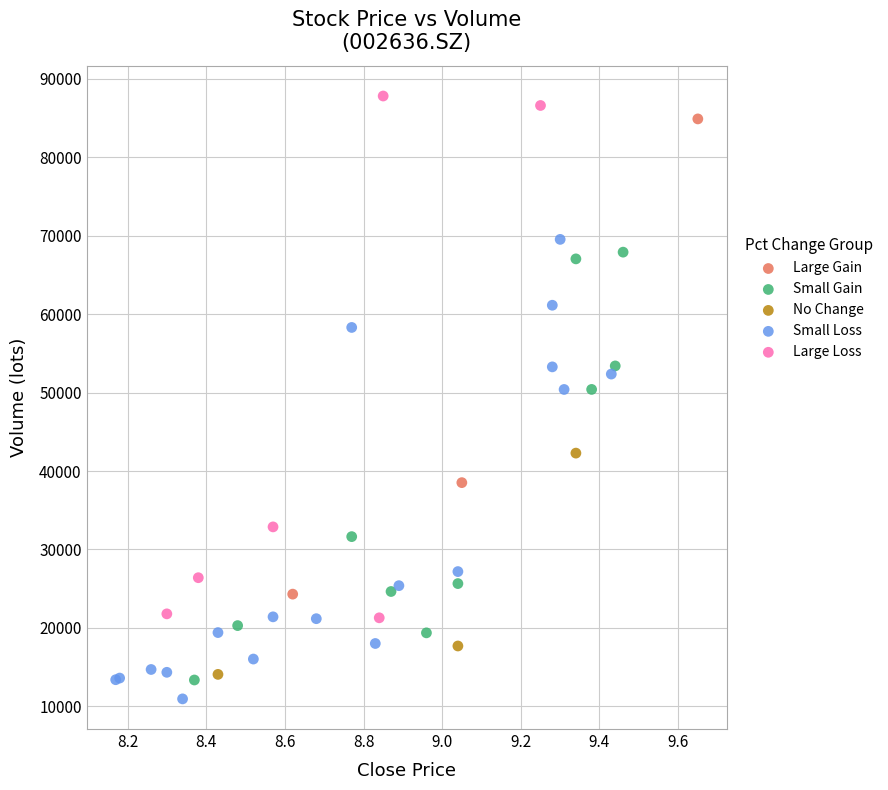

Which series has the widest spread of Y values?

Large Loss